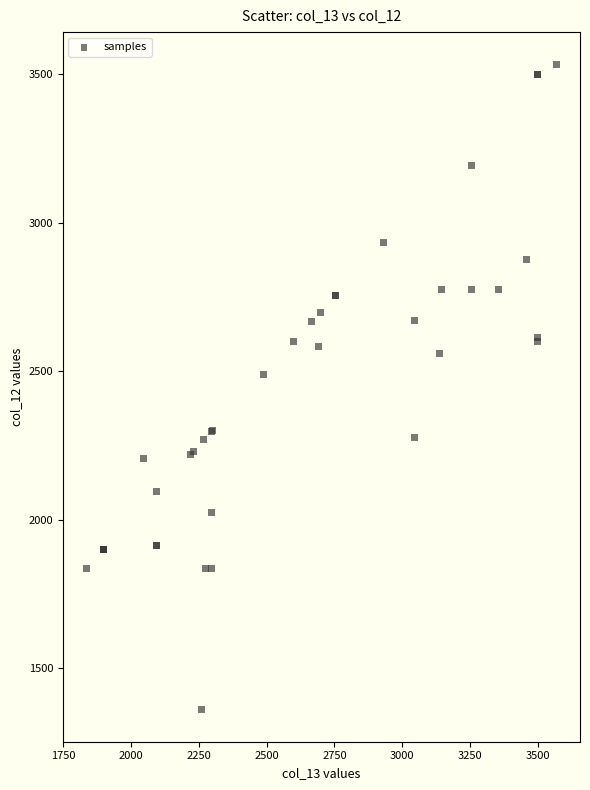

What Y value in the scatter plot is closest to 2446?

2488.2